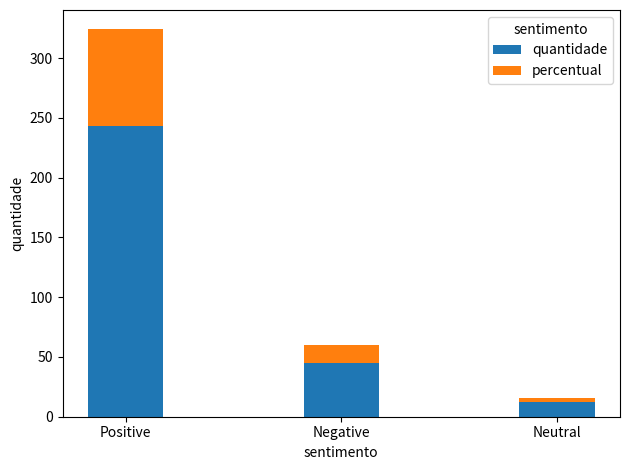

Does the chart contain stacked bars?

Yes